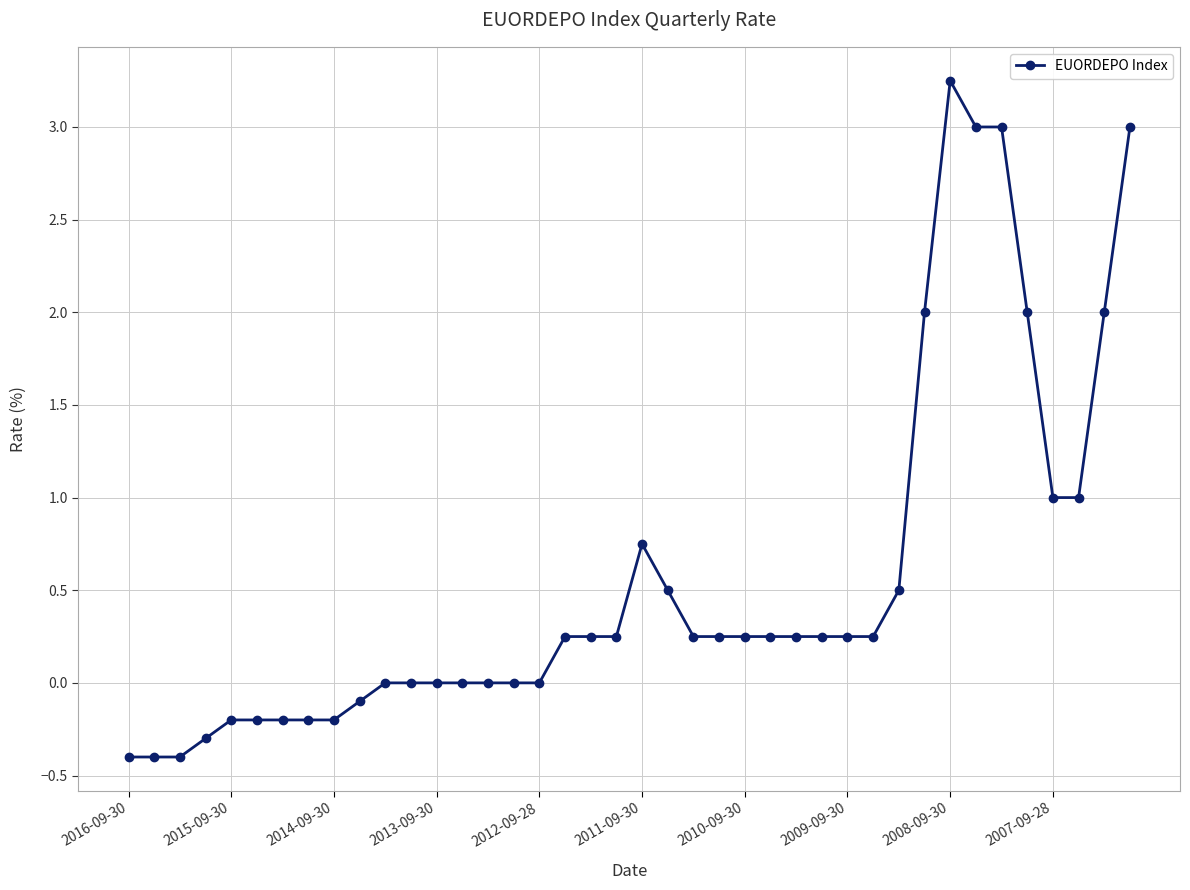

What is the smallest value displayed?

-0.4